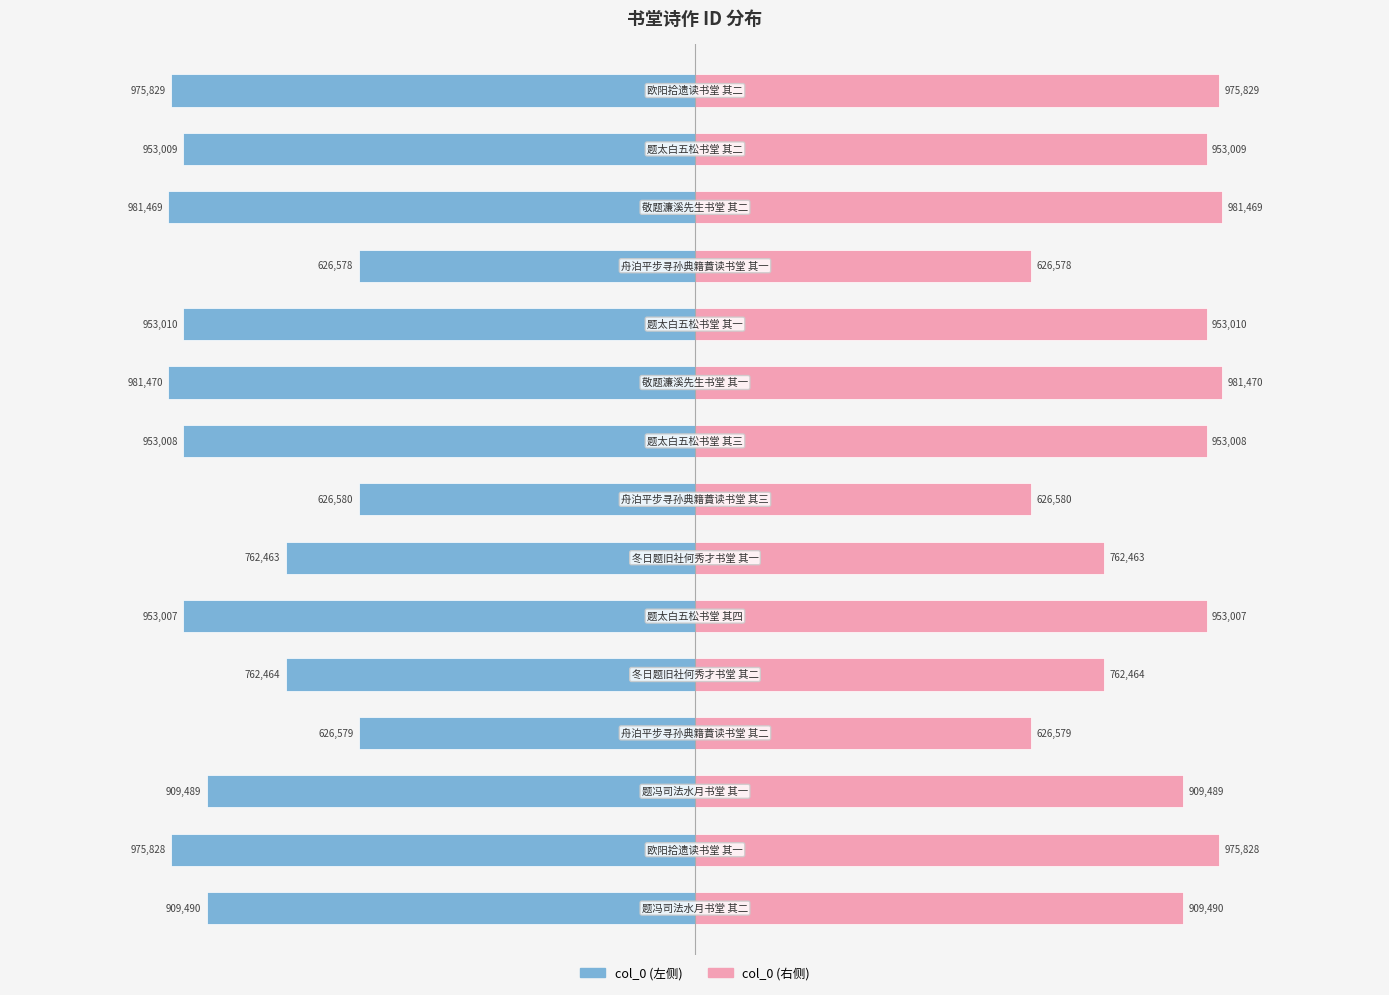

Where does the col_0 (左) series first go above -953007?

3